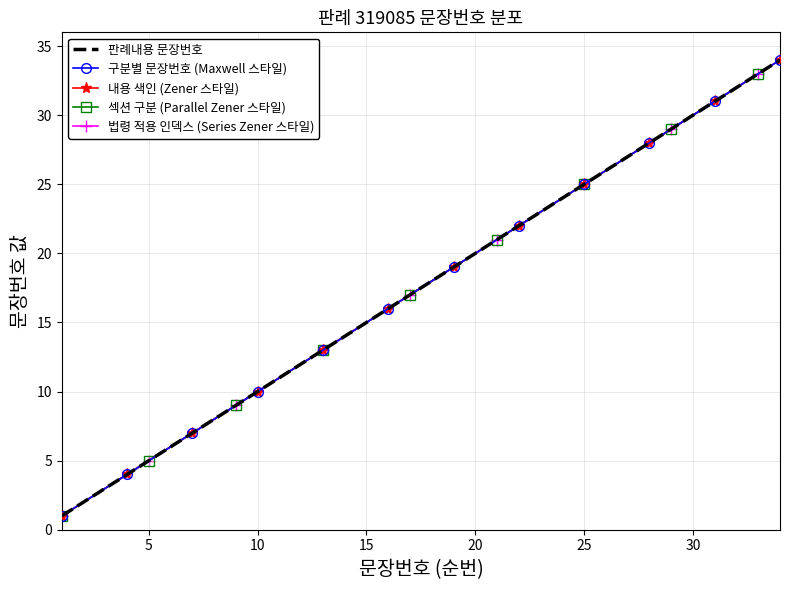

What is the maximum value shown in the chart?

34